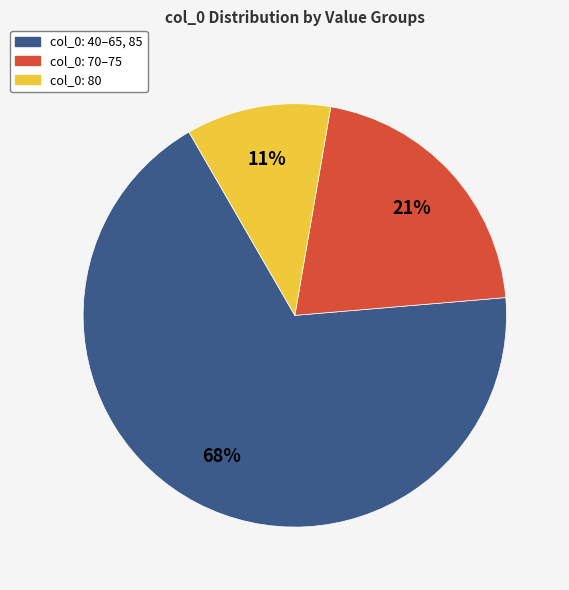

Count the number of slices in the pie.

3